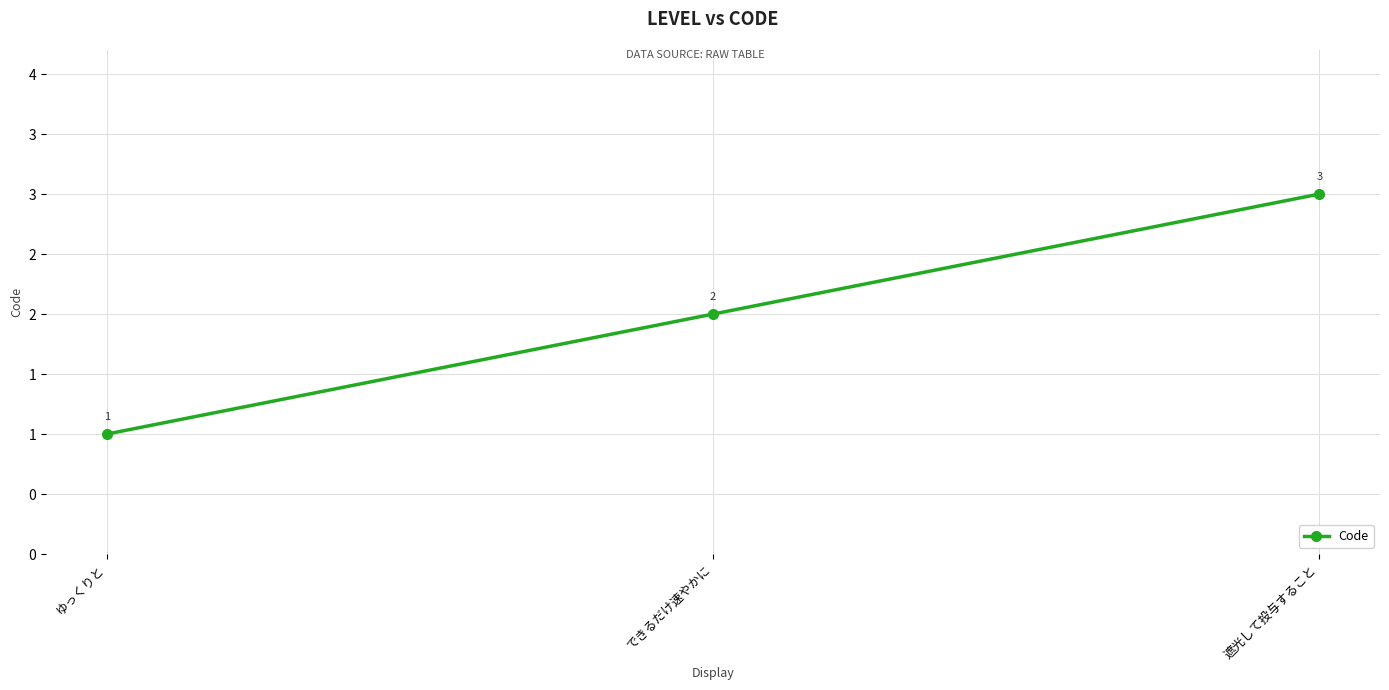

The value at ゆっくりと is 0. True or false?

False